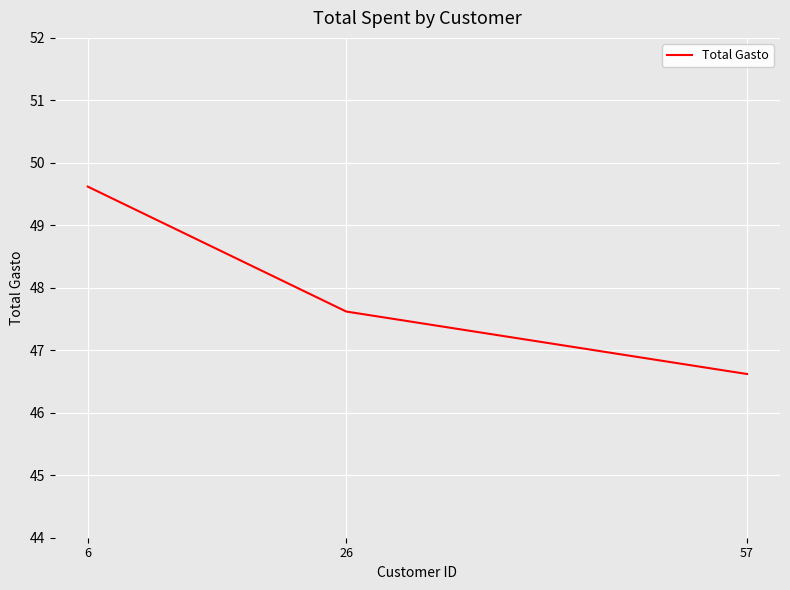

At which label does the data first exceed 47?

6